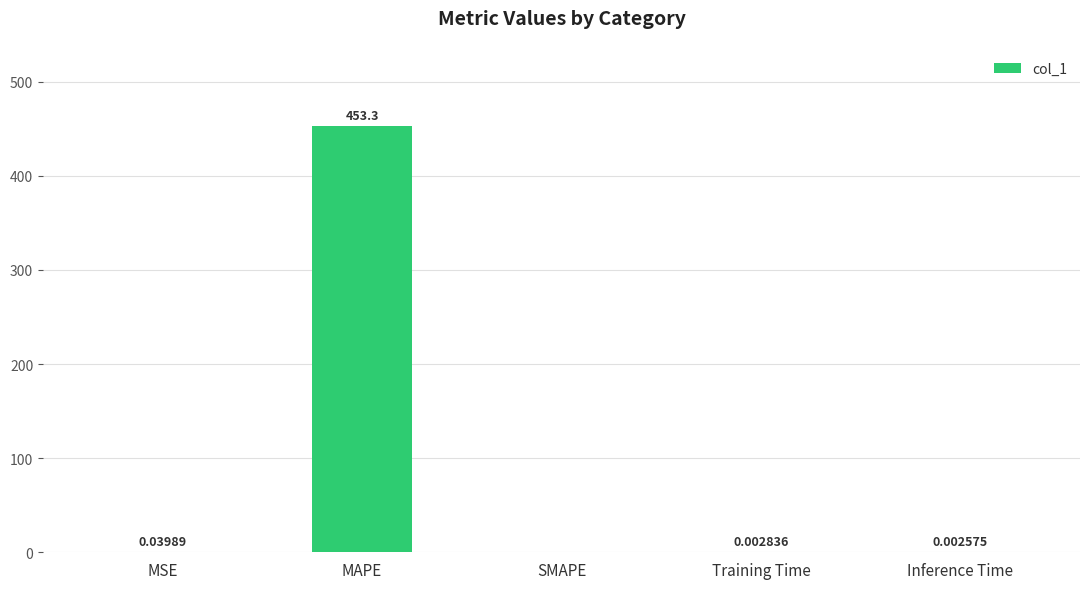

Between Training Time and Inference Time, which is larger?

Training Time